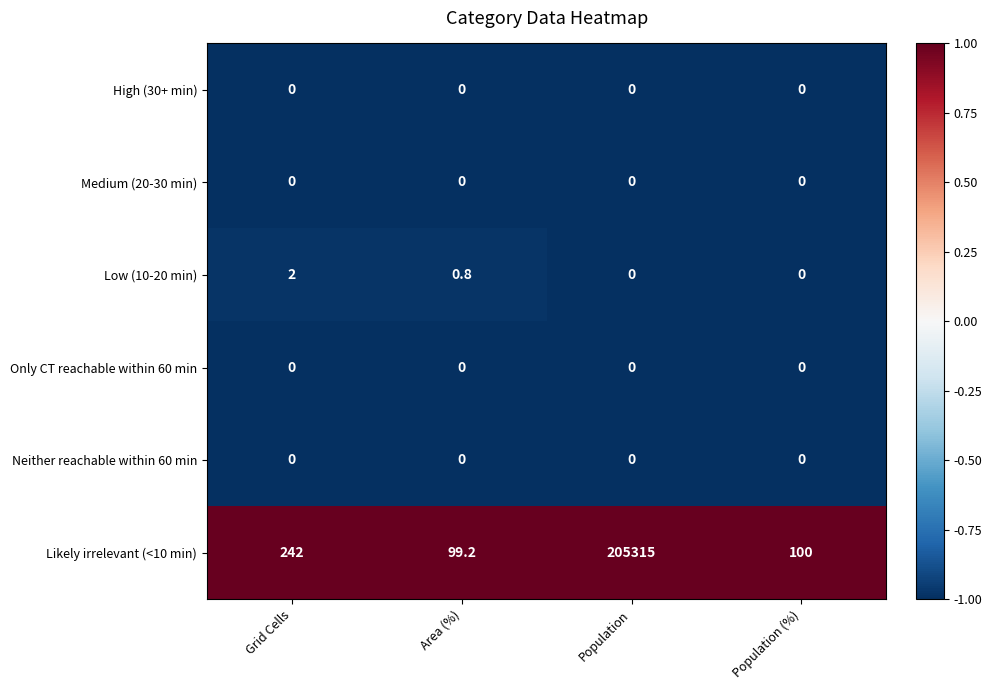

Reading left to right, extract all data points from this chart.

High (30+ min): Grid Cells=0.0	Area (%)=0.0	Population=0.0	Population (%)=0.0
Medium (20-30 min): Grid Cells=0.0	Area (%)=0.0	Population=0.0	Population (%)=0.0
Low (10-20 min): Grid Cells=2.0	Area (%)=0.8	Population=0.0	Population (%)=0.0
Only CT reachable within 60 min: Grid Cells=0.0	Area (%)=0.0	Population=0.0	Population (%)=0.0
Neither reachable within 60 min: Grid Cells=0.0	Area (%)=0.0	Population=0.0	Population (%)=0.0
Likely irrelevant (<10 min): Grid Cells=242.0	Area (%)=99.2	Population=205315.0	Population (%)=100.0